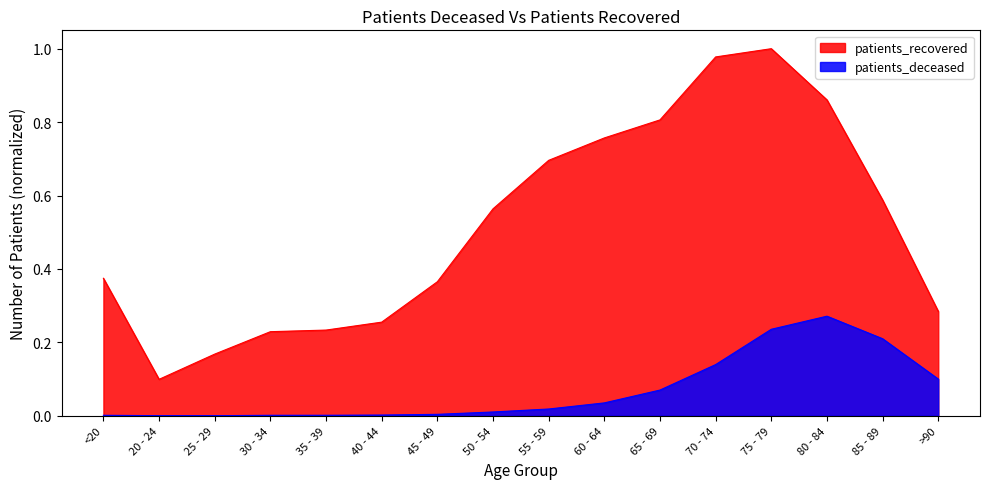

True or false: patients_deceased and patients_recovered intersect in this chart.

False